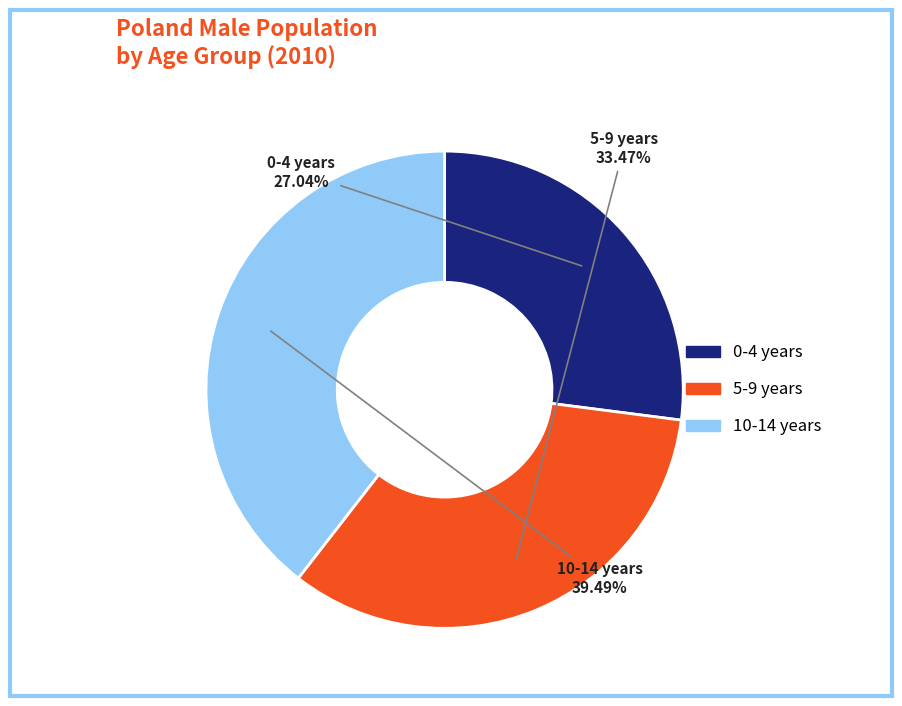

Is there a majority slice in this chart?

No